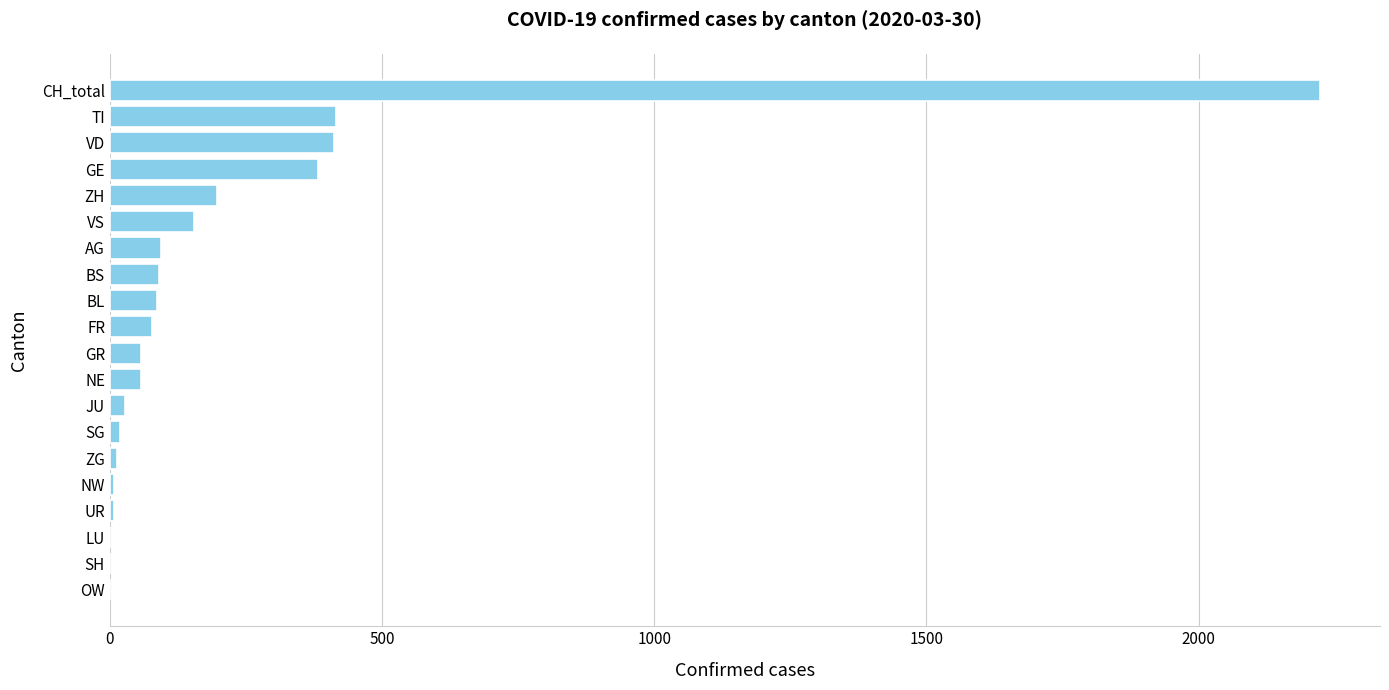

True or false: the data shows 0 at LU.

True